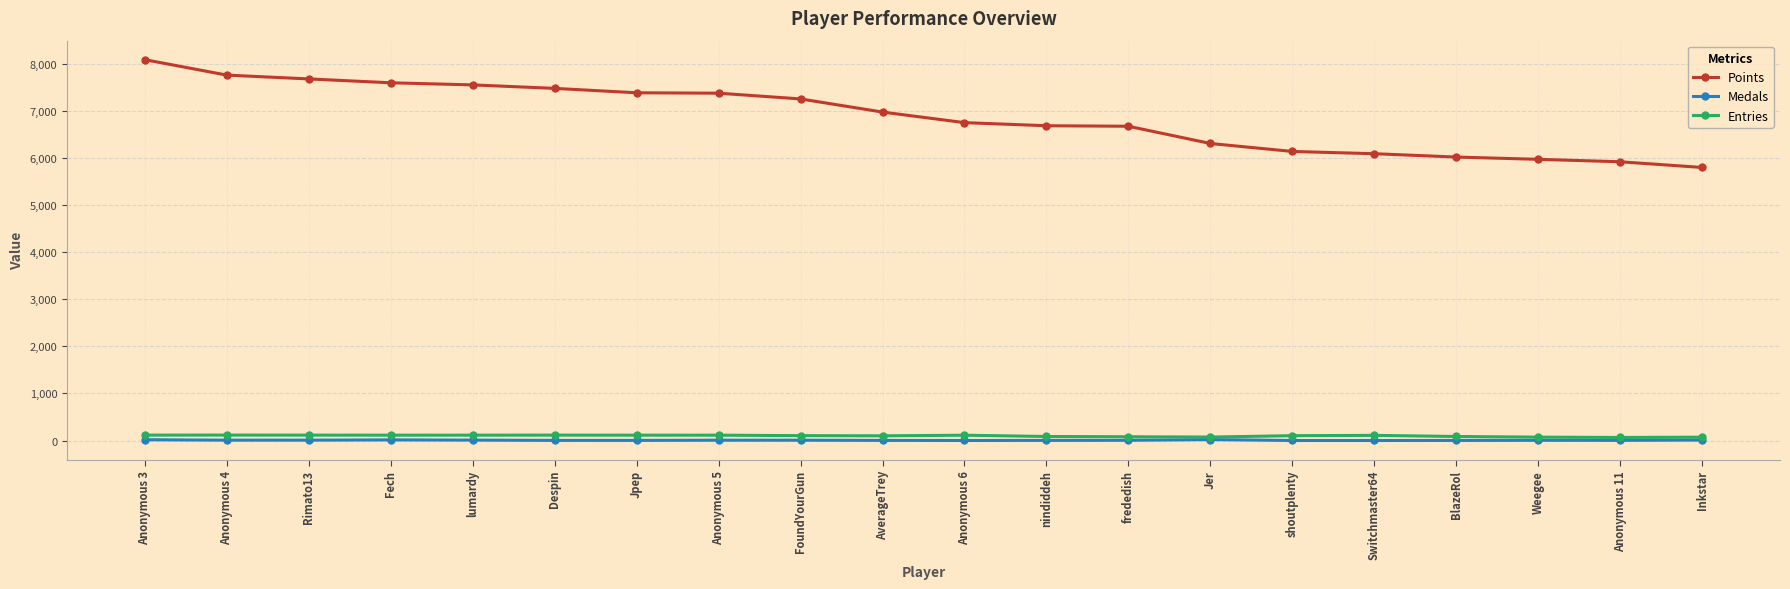

What is the difference between the Medals values at Rimato13 and Despin?

5